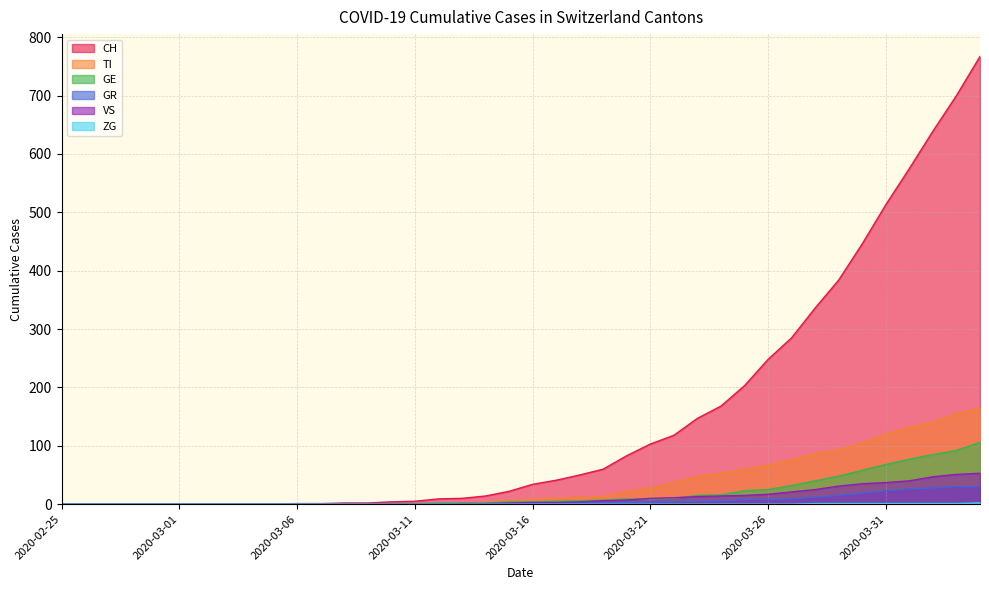

What is the total value across all series at 2020-04-02?

941